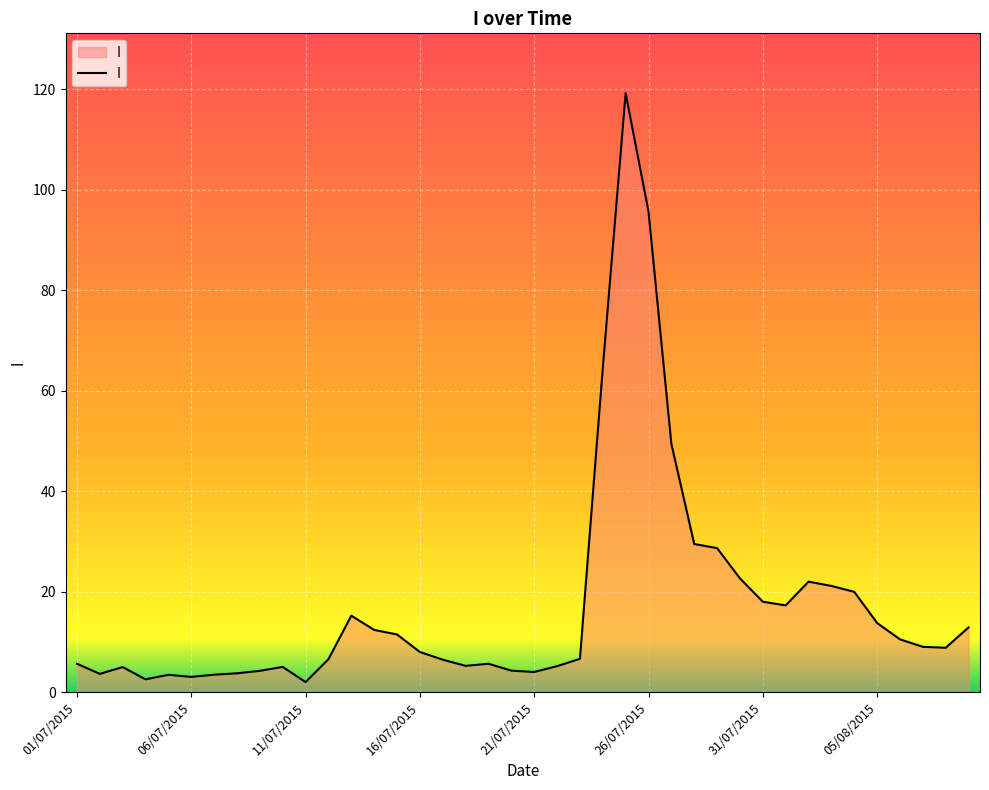

What is the greatest value displayed?

119.2